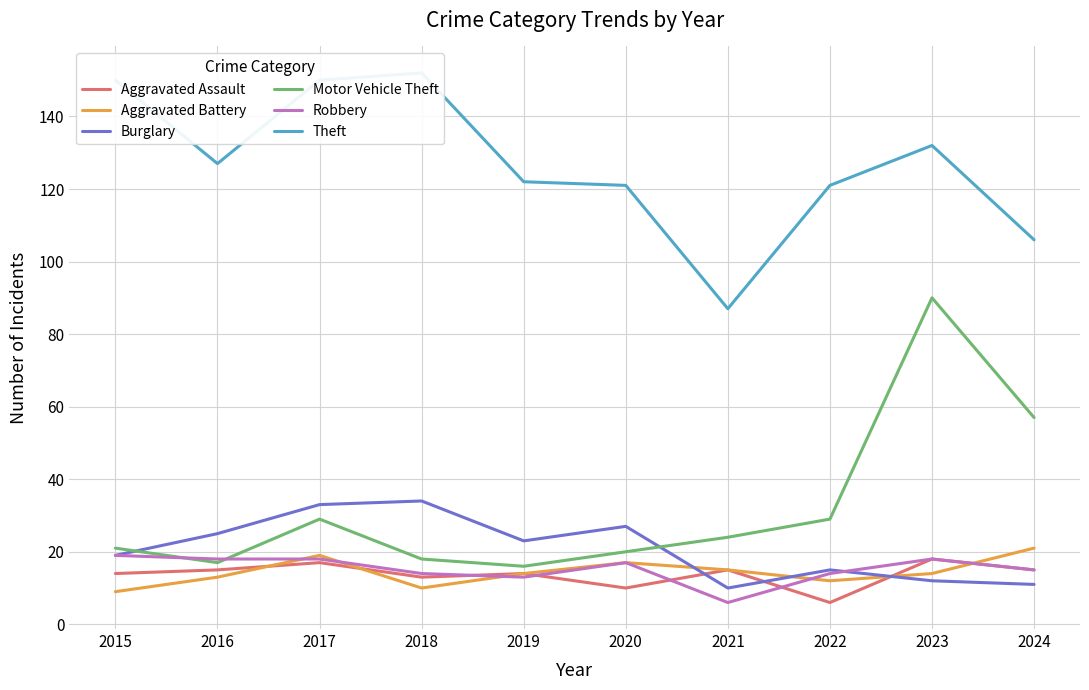

How many interior local peaks does the Aggravated Battery series have?

2